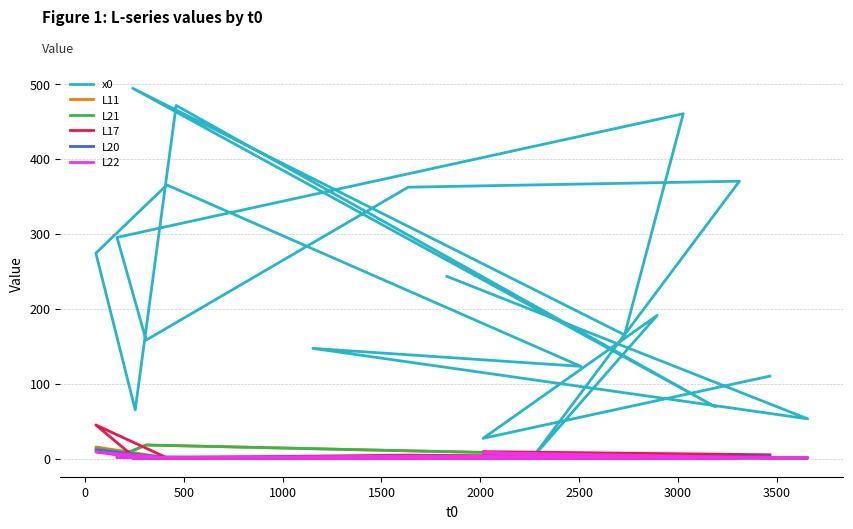

What position from the right is 3500?

12